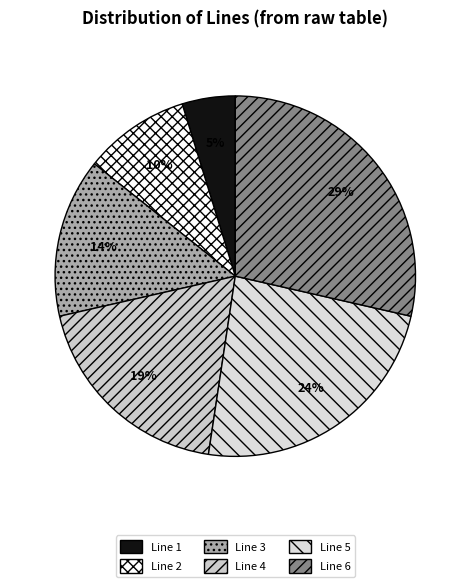

What is the total percentage of Line 5 and Line 2?

33.3%